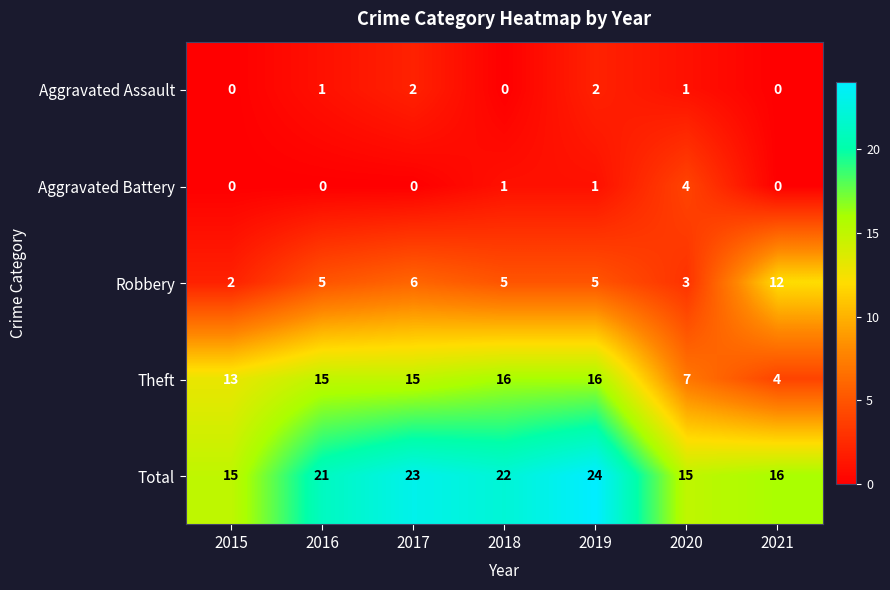

What is the difference between the maximum and minimum values in the Total series?

9